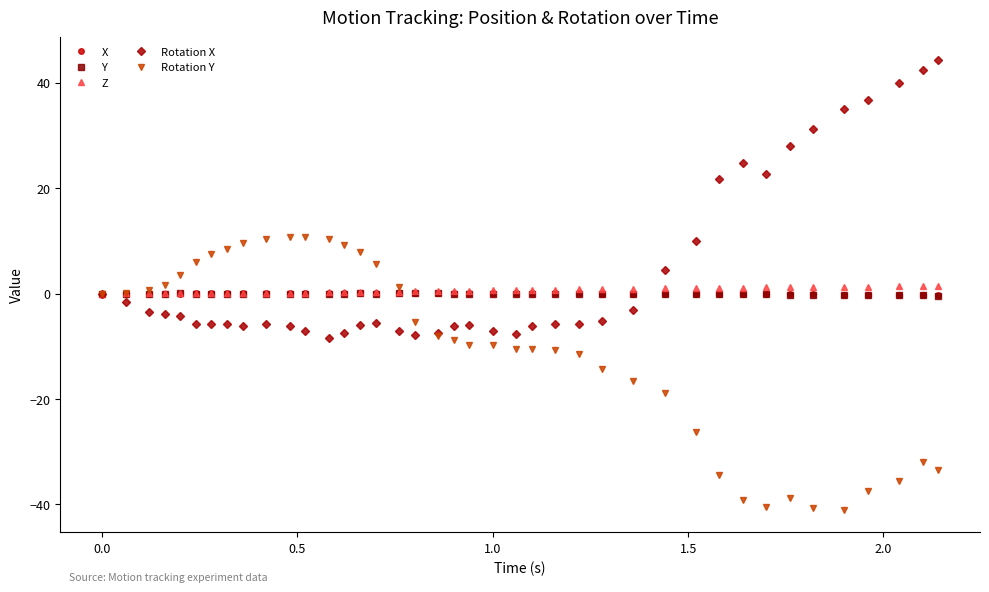

What is the average value of the Rotation X series?

4.6